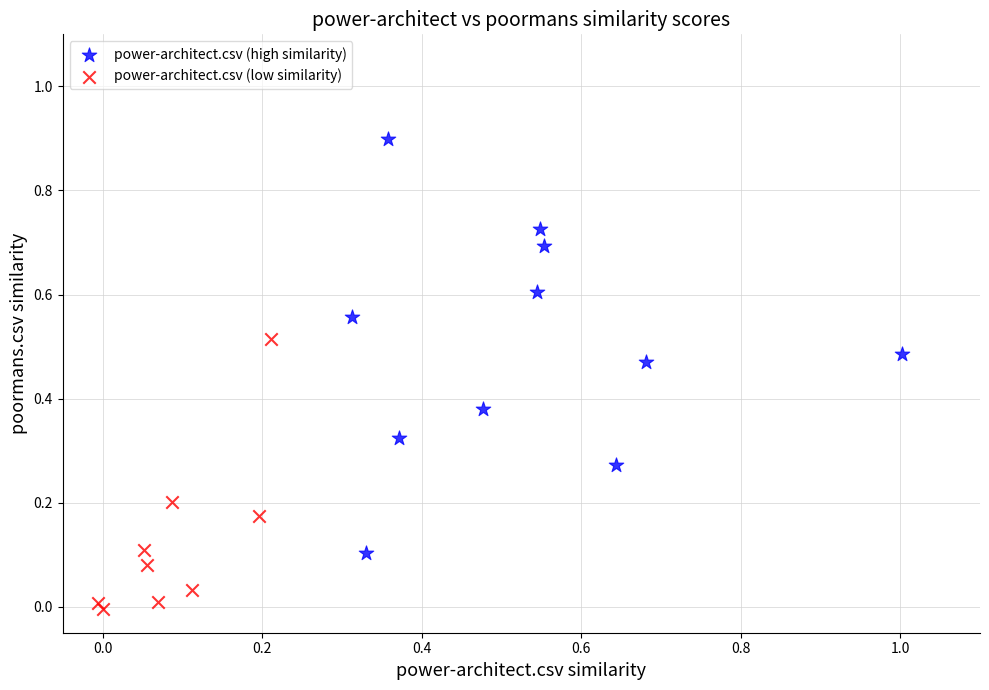

Which series has the largest Y range (max minus min)?

power-architect.csv (high similarity)